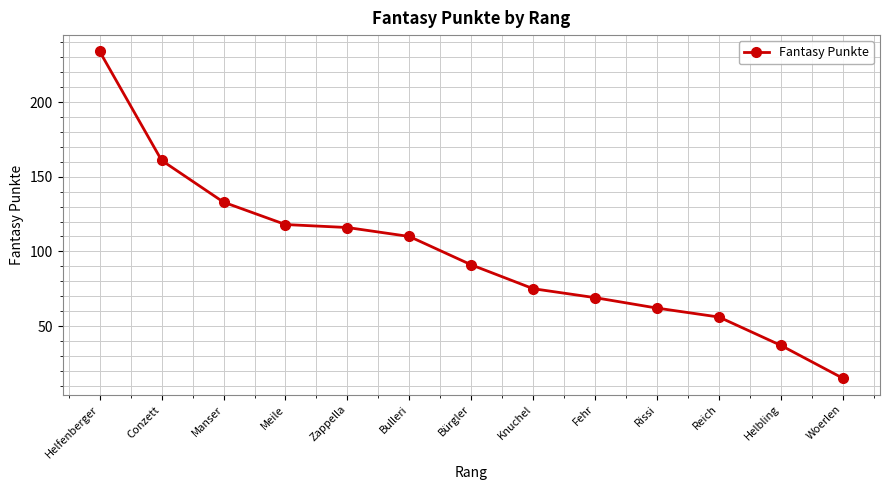

Between Manser and Woerlen, which is larger?

Manser